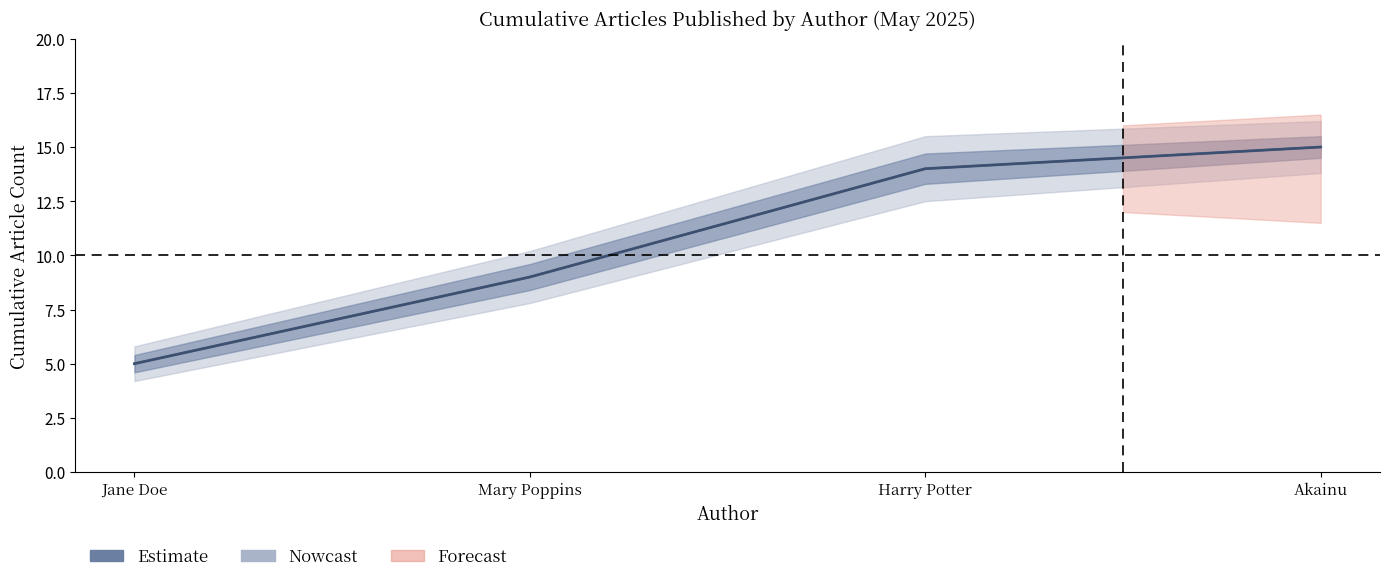

Reading right to left, extract all data points from this chart.

Estimate: Akainu=15	Harry Potter=14	Mary Poppins=9	Jane Doe=5
Nowcast: Akainu=15	Harry Potter=14	Mary Poppins=9	Jane Doe=5